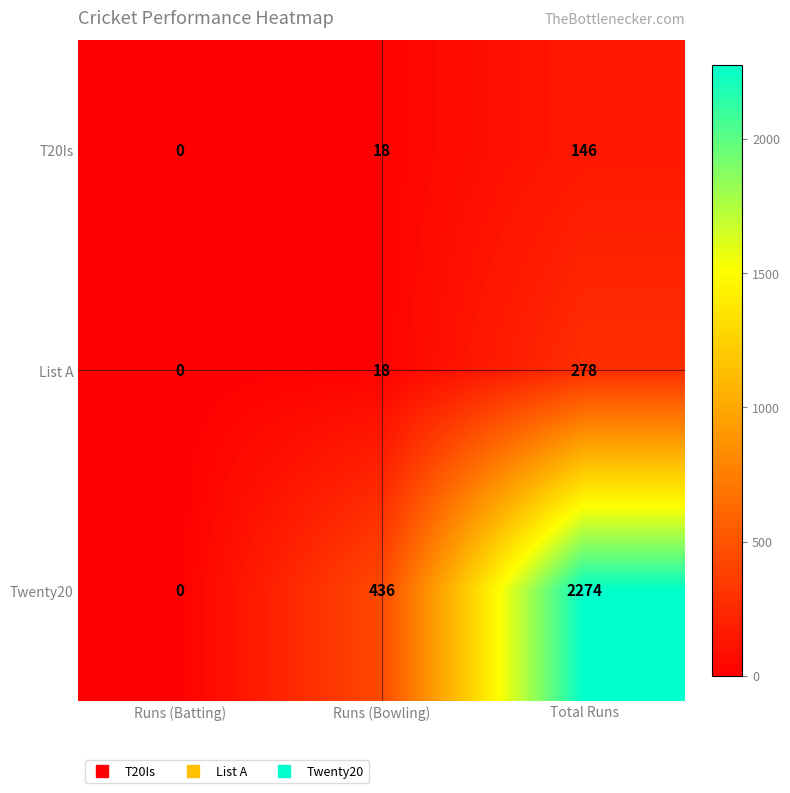

List the series in order of their peak value, highest first.

Twenty20, List A, T20Is